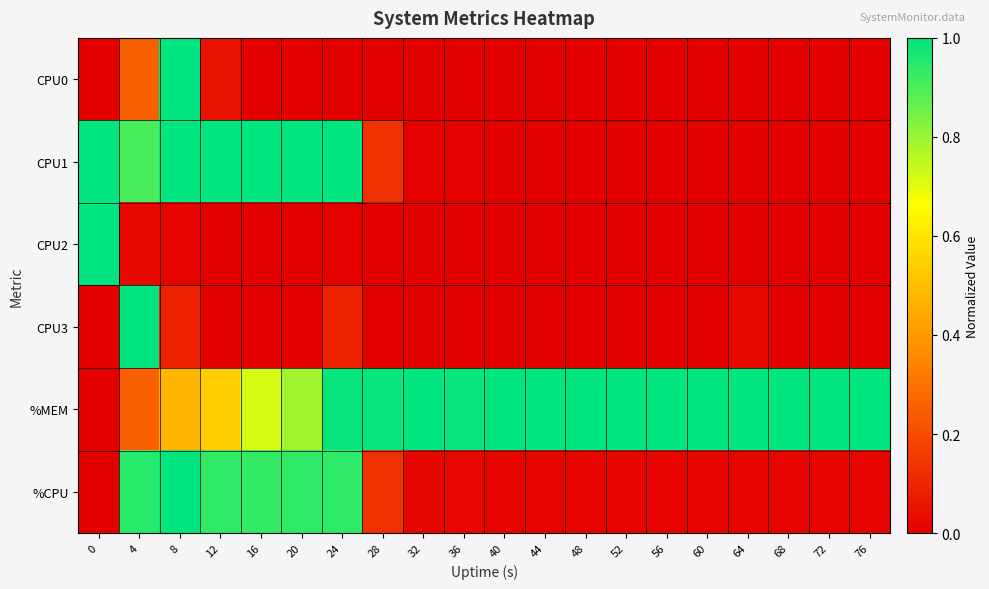

Between 16 and 36, which series saw the biggest shift?

CPU1